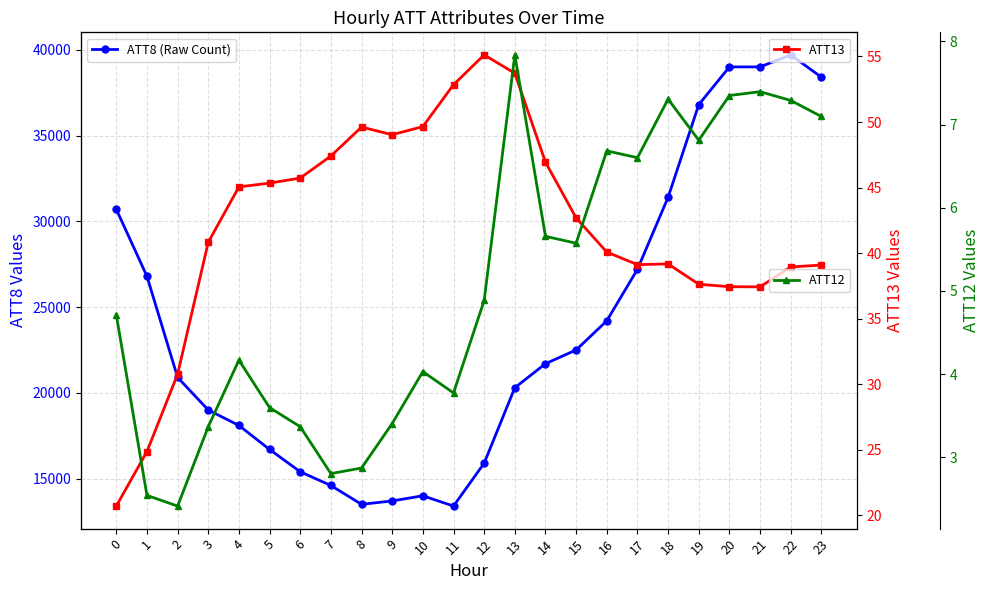

What is the total value across all series at 8?

13552.5